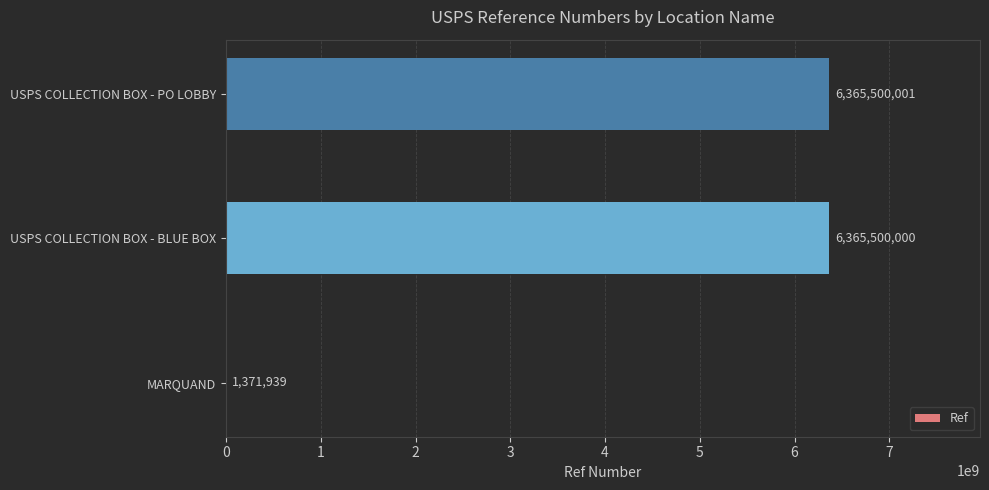

What is the greatest value displayed?

6365500001